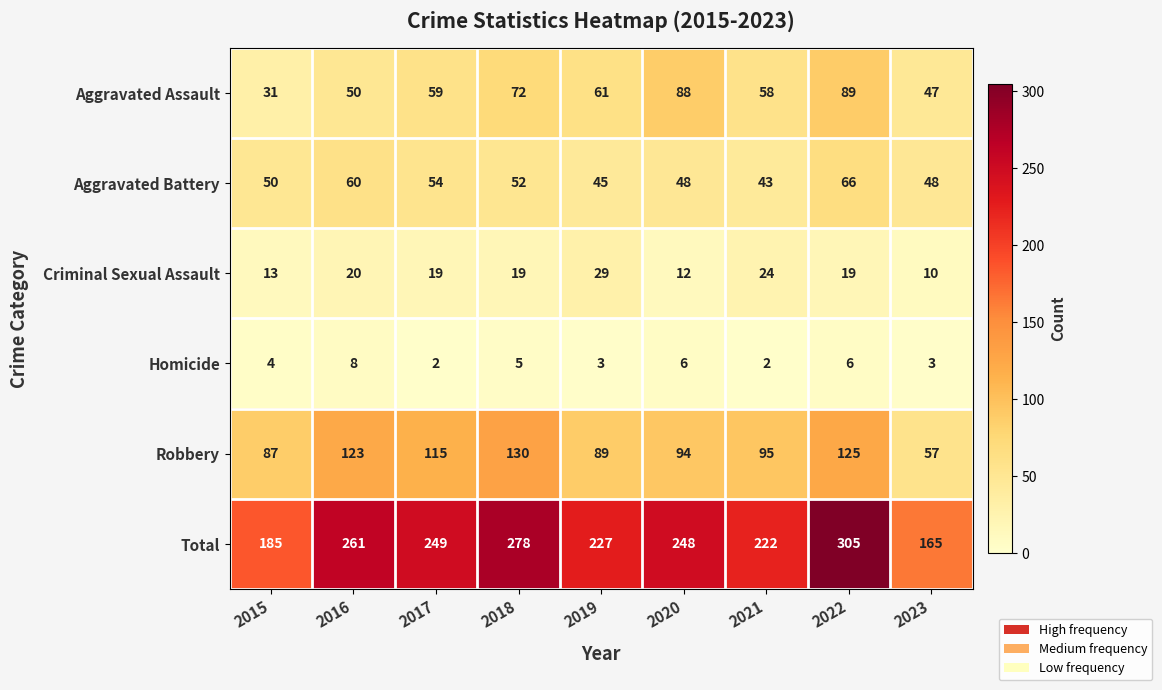

Which series changed the most between 2015 and 2018?

Total